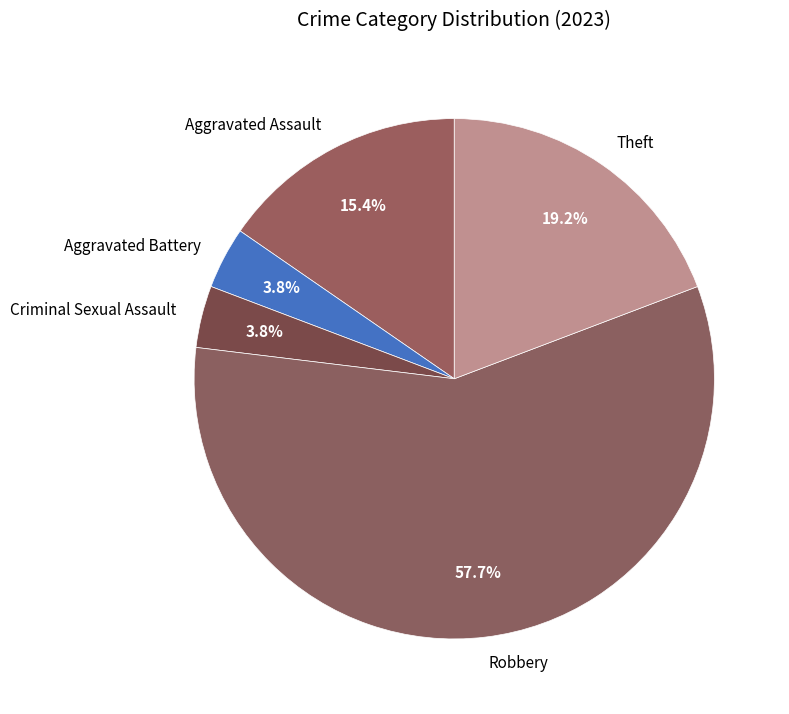

Is the sum of Aggravated Battery and Aggravated Assault greater than half?

No